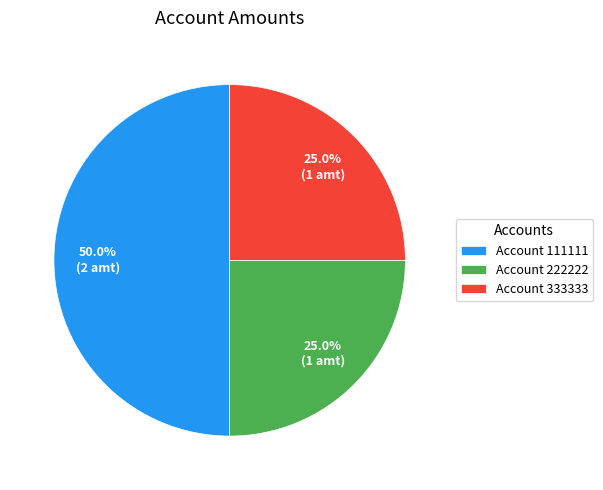

Approximately how many times larger is the value at Account 222222 compared to Account 333333?

1.0